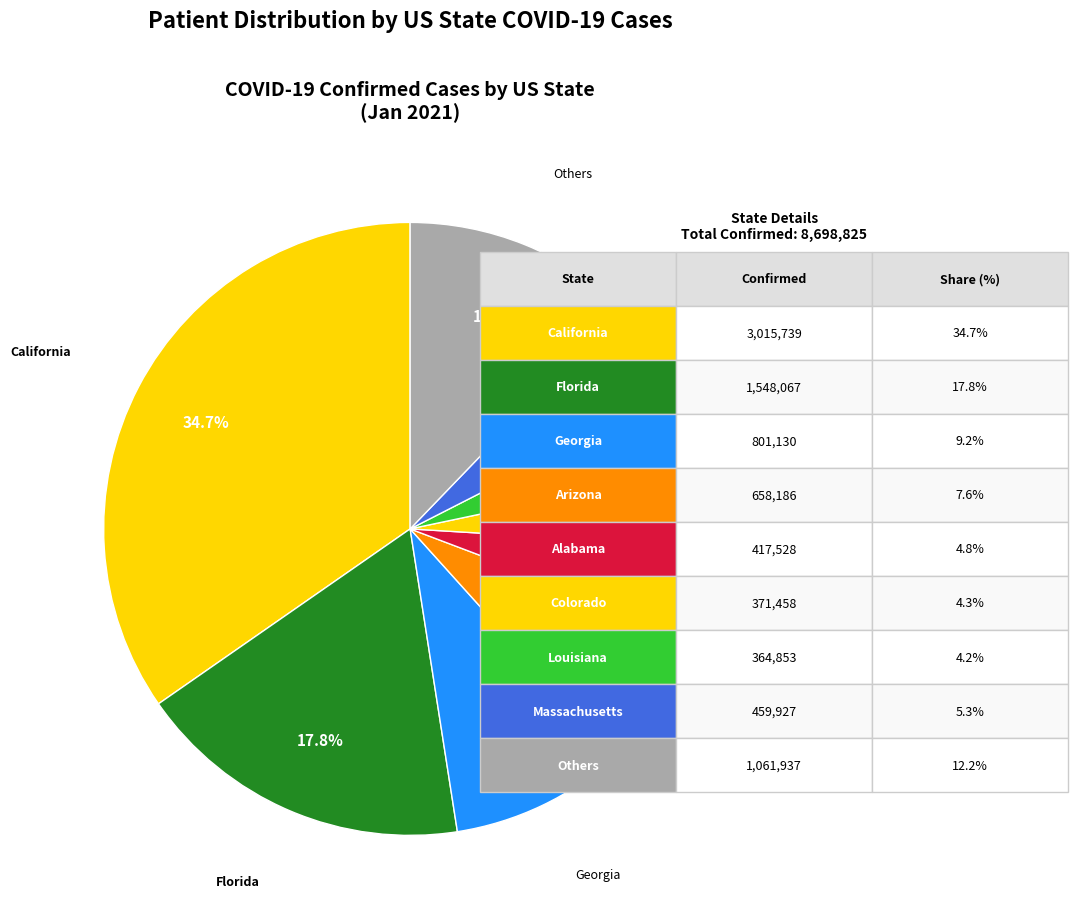

How many segments does this pie chart have?

9